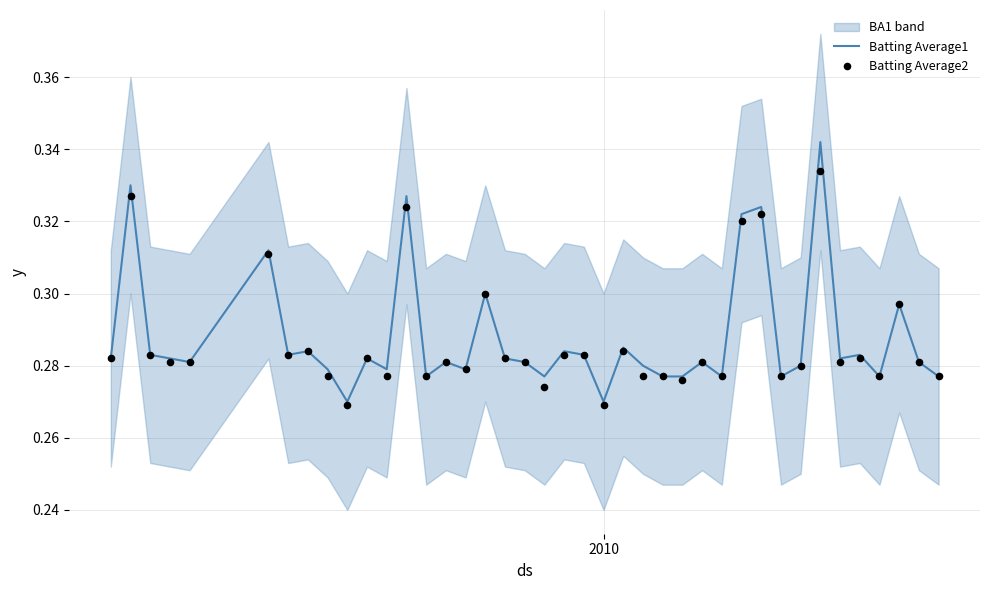

At how many categories does at least one series exceed 0?

40